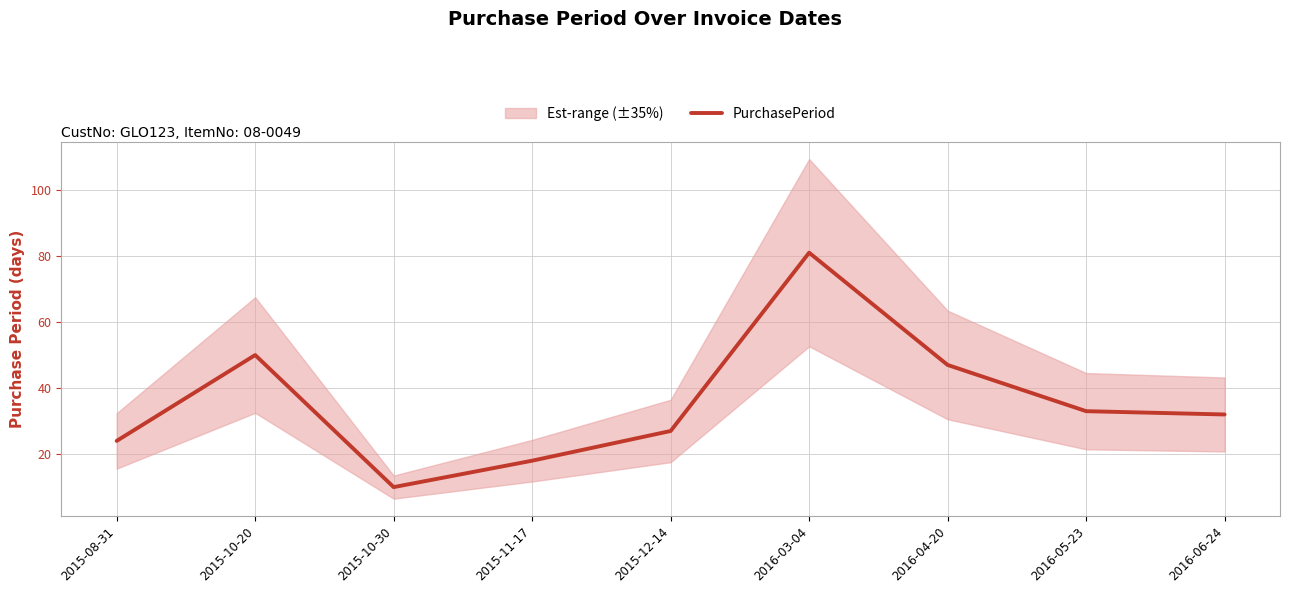

What position from the left is 2015-08-31?

1